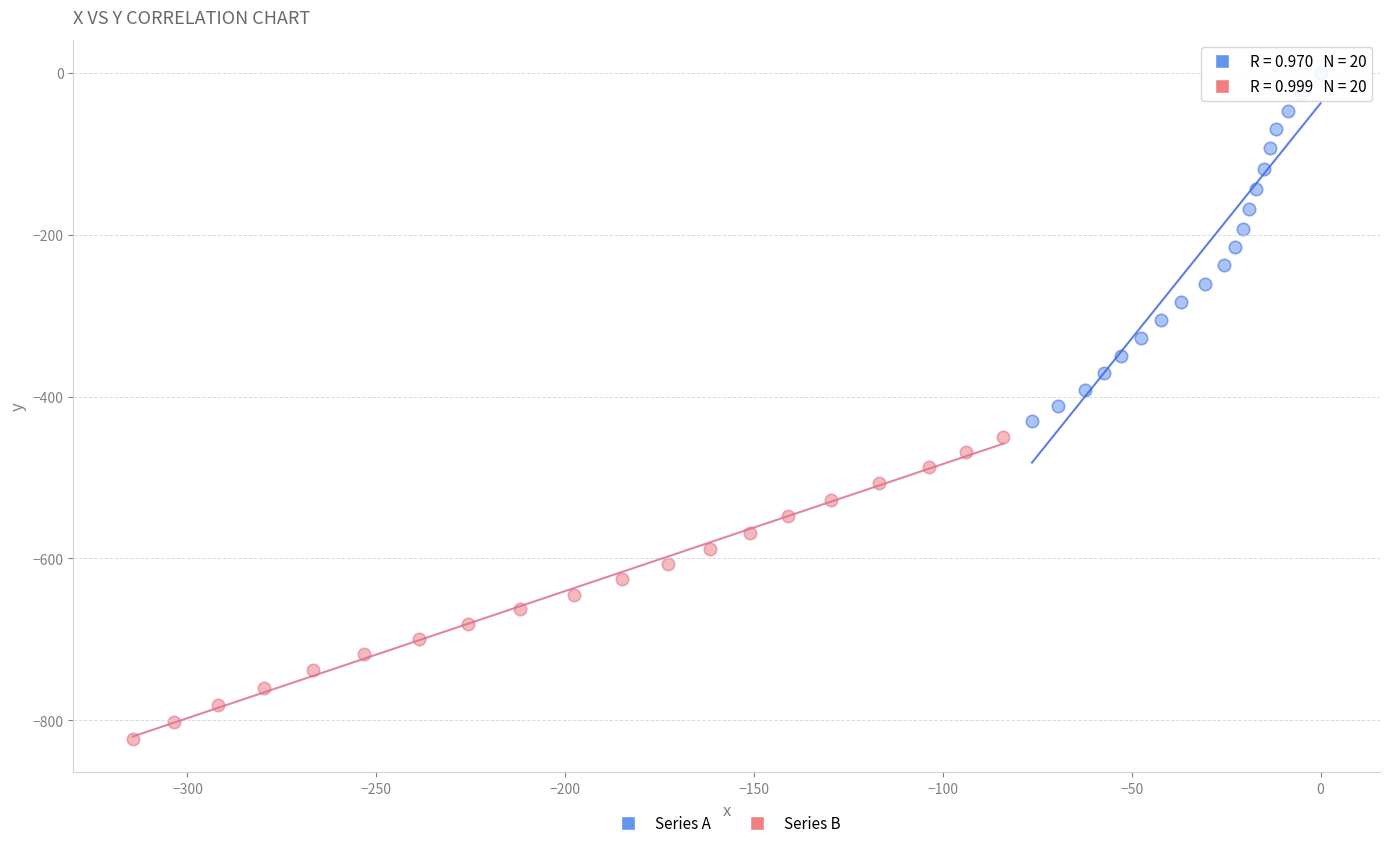

Which series reaches the minimum Y coordinate?

Series B